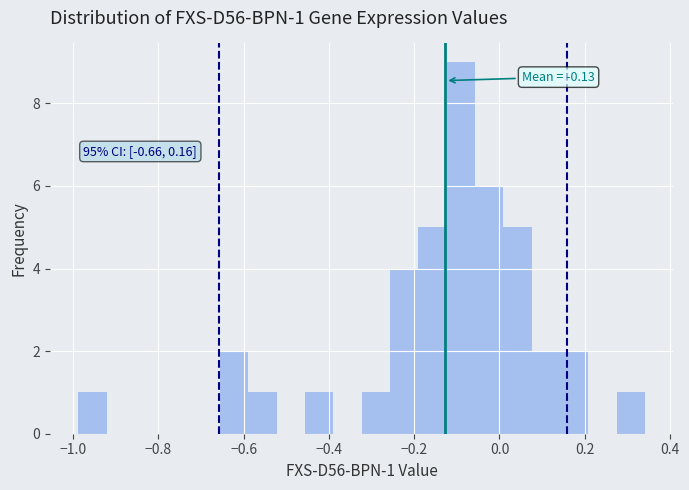

Around what value on the x-axis is the tallest bar? Give the approximate position of its centre, as read against the axis.

-0.10